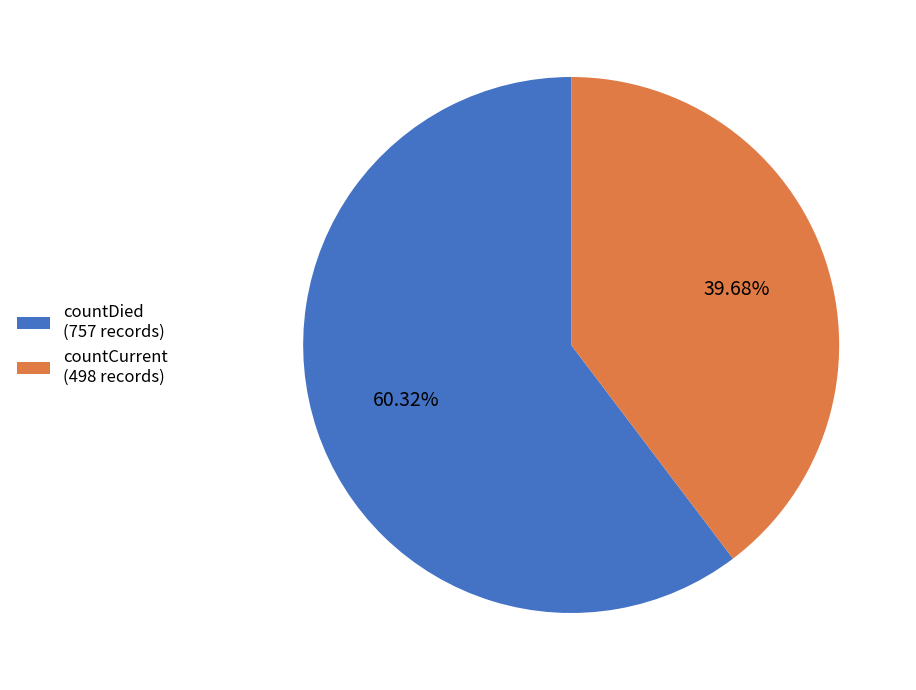

Is the sum of countDied (757 records) and countCurrent (498 records) greater than half?

Yes